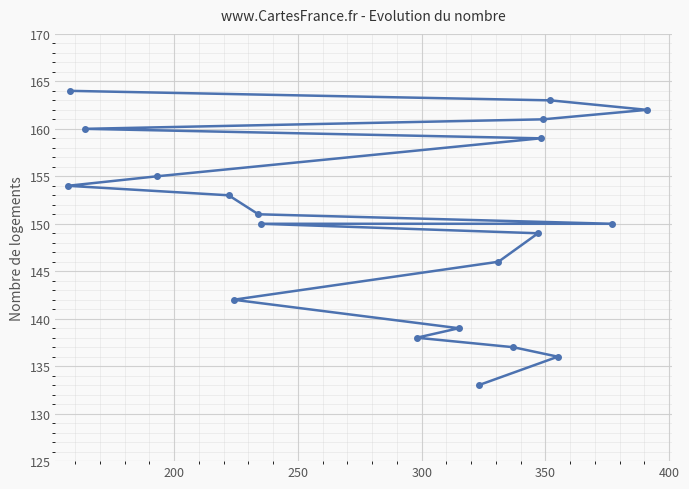

What is the value of the 14th point from the left?

149